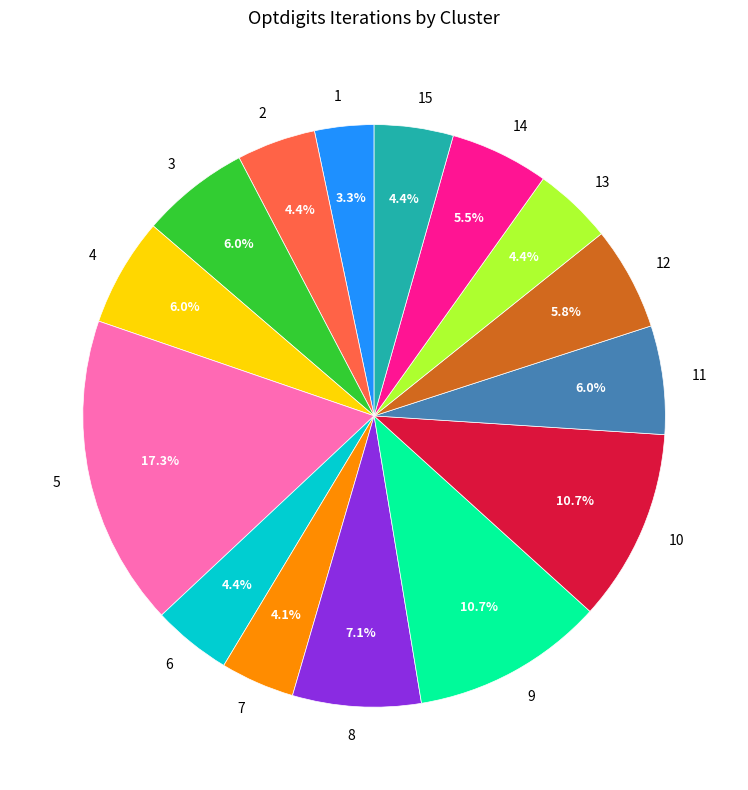

Approximately how many times larger is the value at 7 compared to 10?

0.4